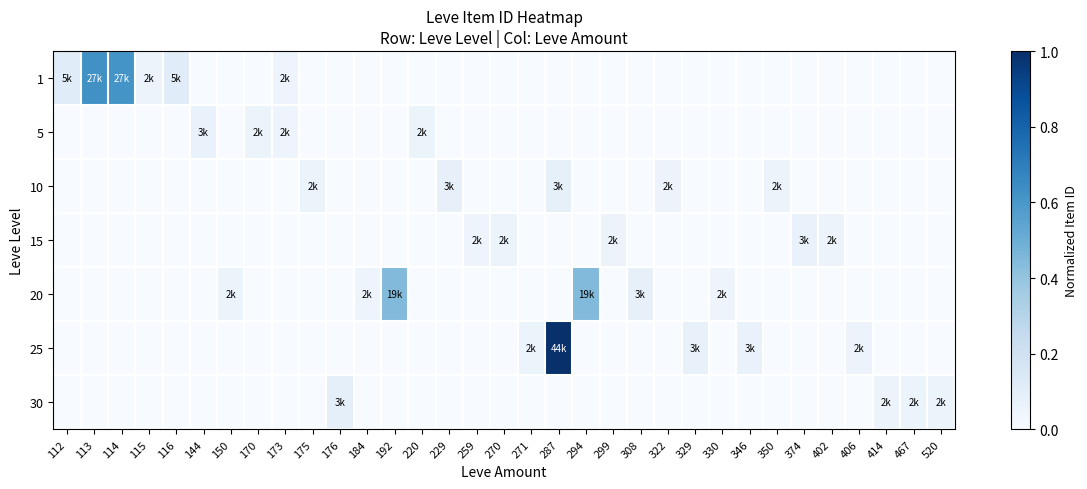

Reading right to left, list all the values displayed in this chart.

row_0: 0.0	0.0	0.0	0.0	0.0	0.0	0.0	0.0	0.0	0.0	0.0	0.0	0.0	0.0	0.0	0.0	0.0	0.0	0.0	0.0	0.0	0.0	0.0	0.0	0.1	0.0	0.0	0.0	0.1	0.1	0.6	0.6	0.1
row_1: 0.0	0.0	0.0	0.0	0.0	0.0	0.0	0.0	0.0	0.0	0.0	0.0	0.0	0.0	0.0	0.0	0.0	0.0	0.0	0.1	0.0	0.0	0.0	0.0	0.1	0.1	0.0	0.1	0.0	0.0	0.0	0.0	0.0
row_2: 0.0	0.0	0.0	0.0	0.0	0.0	0.1	0.0	0.0	0.0	0.1	0.0	0.0	0.0	0.1	0.0	0.0	0.0	0.1	0.0	0.0	0.0	0.0	0.1	0.0	0.0	0.0	0.0	0.0	0.0	0.0	0.0	0.0
row_3: 0.0	0.0	0.0	0.0	0.1	0.1	0.0	0.0	0.0	0.0	0.0	0.0	0.1	0.0	0.0	0.0	0.1	0.1	0.0	0.0	0.0	0.0	0.0	0.0	0.0	0.0	0.0	0.0	0.0	0.0	0.0	0.0	0.0
row_4: 0.0	0.0	0.0	0.0	0.0	0.0	0.0	0.0	0.1	0.0	0.0	0.1	0.0	0.4	0.0	0.0	0.0	0.0	0.0	0.0	0.4	0.1	0.0	0.0	0.0	0.0	0.1	0.0	0.0	0.0	0.0	0.0	0.0
row_5: 0.0	0.0	0.0	0.1	0.0	0.0	0.0	0.1	0.0	0.1	0.0	0.0	0.0	0.0	1.0	0.1	0.0	0.0	0.0	0.0	0.0	0.0	0.0	0.0	0.0	0.0	0.0	0.0	0.0	0.0	0.0	0.0	0.0
row_6: 0.1	0.1	0.1	0.0	0.0	0.0	0.0	0.0	0.0	0.0	0.0	0.0	0.0	0.0	0.0	0.0	0.0	0.0	0.0	0.0	0.0	0.0	0.1	0.0	0.0	0.0	0.0	0.0	0.0	0.0	0.0	0.0	0.0